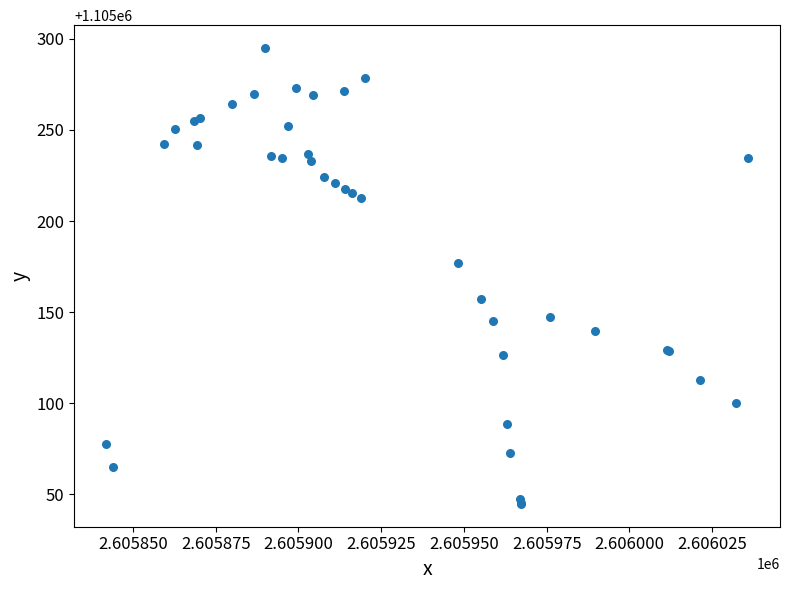

What Y value in the scatter plot is closest to 1105169?

1105177.1